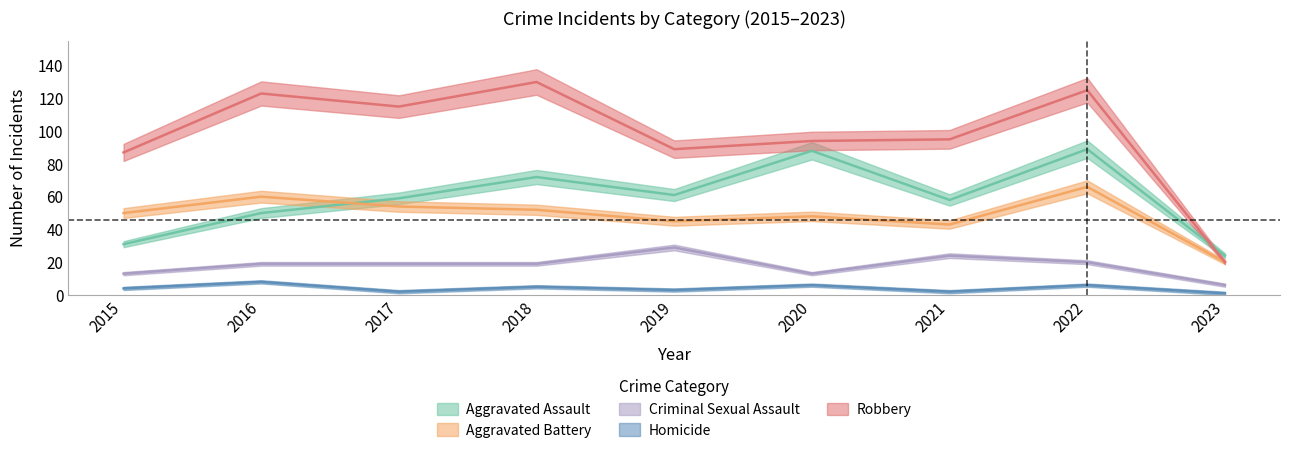

What is the value of the Homicide point at the 6th from the left?

6